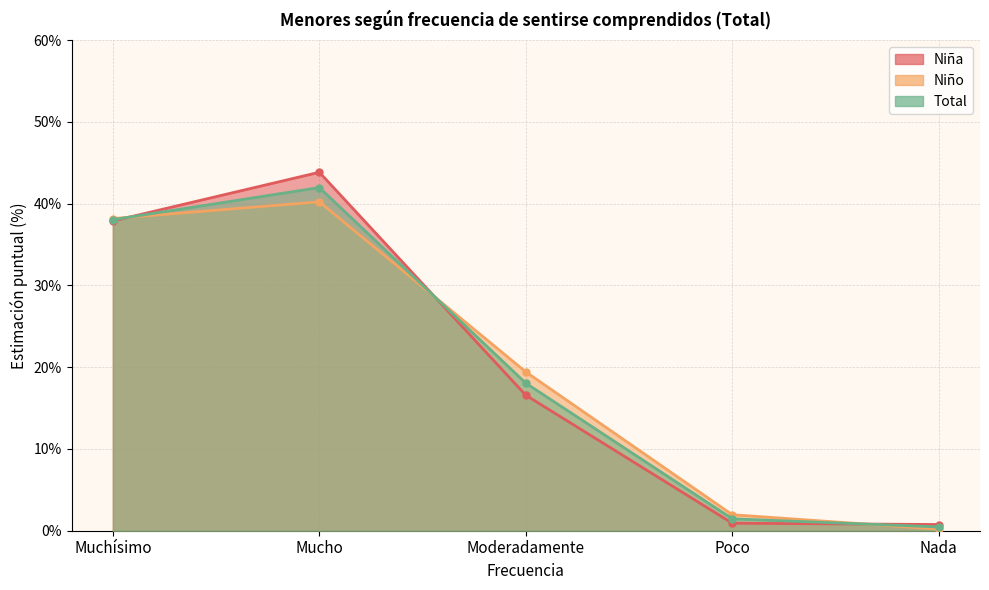

Between which two adjacent categories do Total and Niño first intersect?

Muchísimo and Mucho